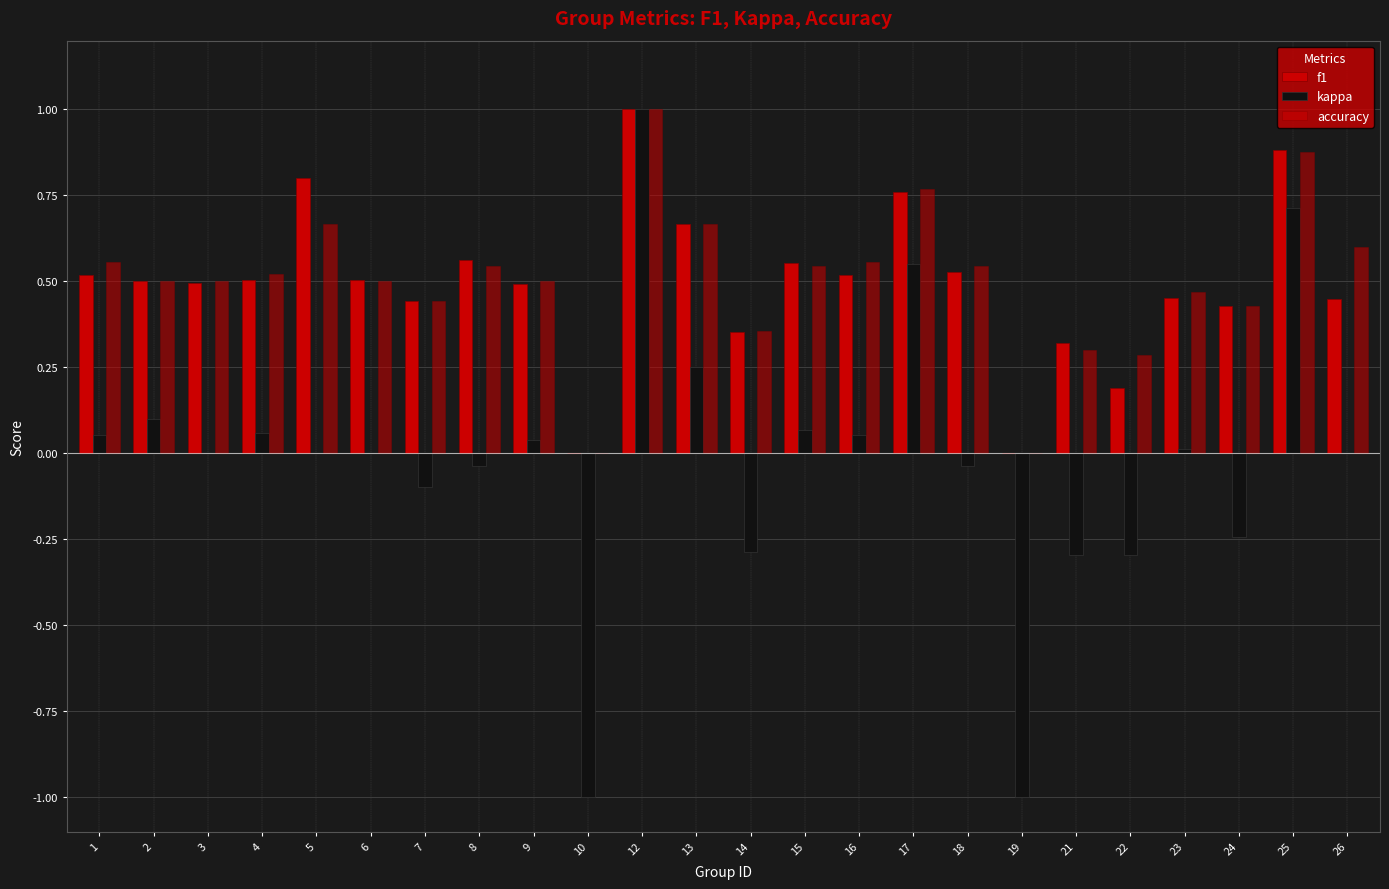

At which category is the sum across all series the highest?

12